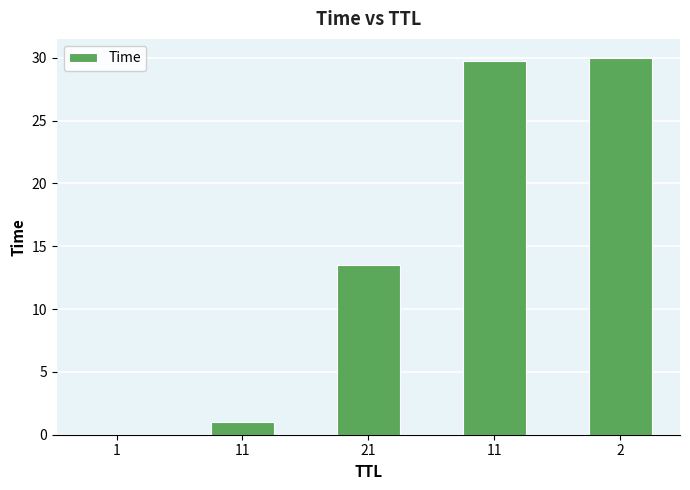

Count the number of categories in the chart.

5